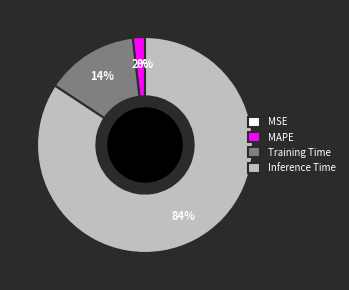

Which category has the biggest portion of the pie?

Inference Time